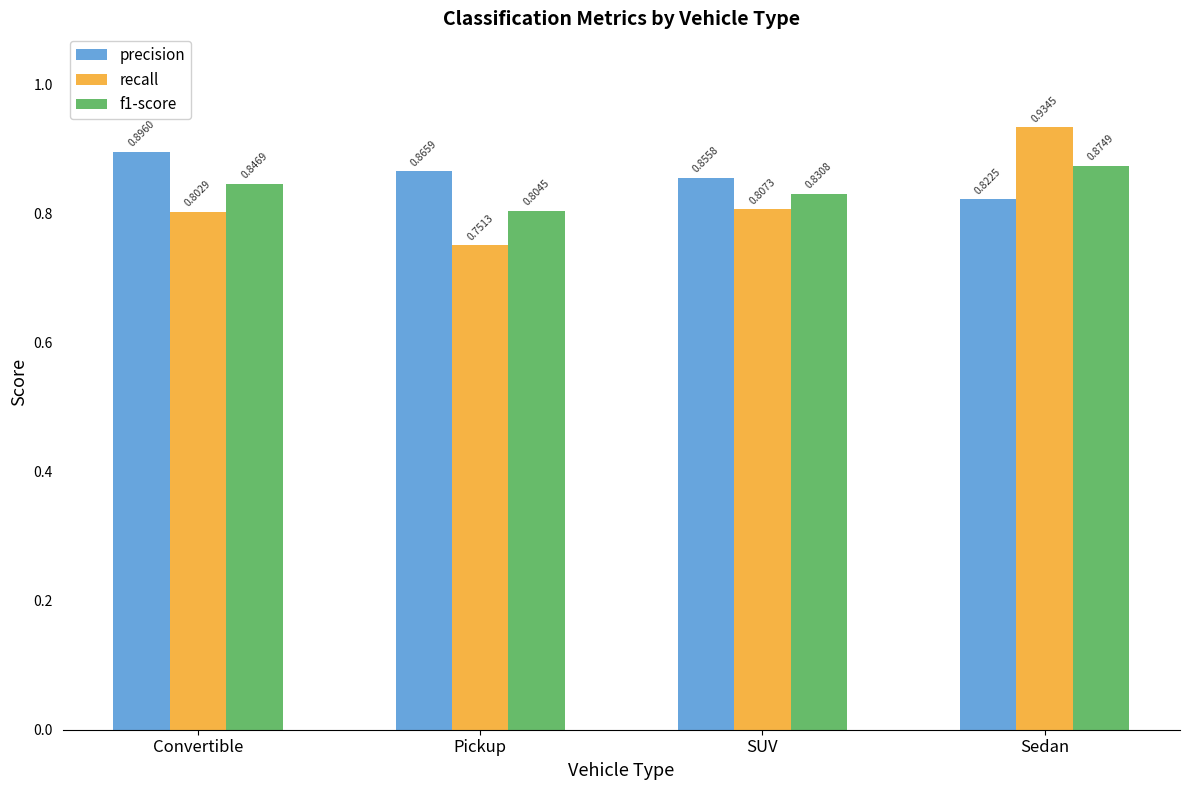

Which label corresponds to the largest value in the chart?

Sedan